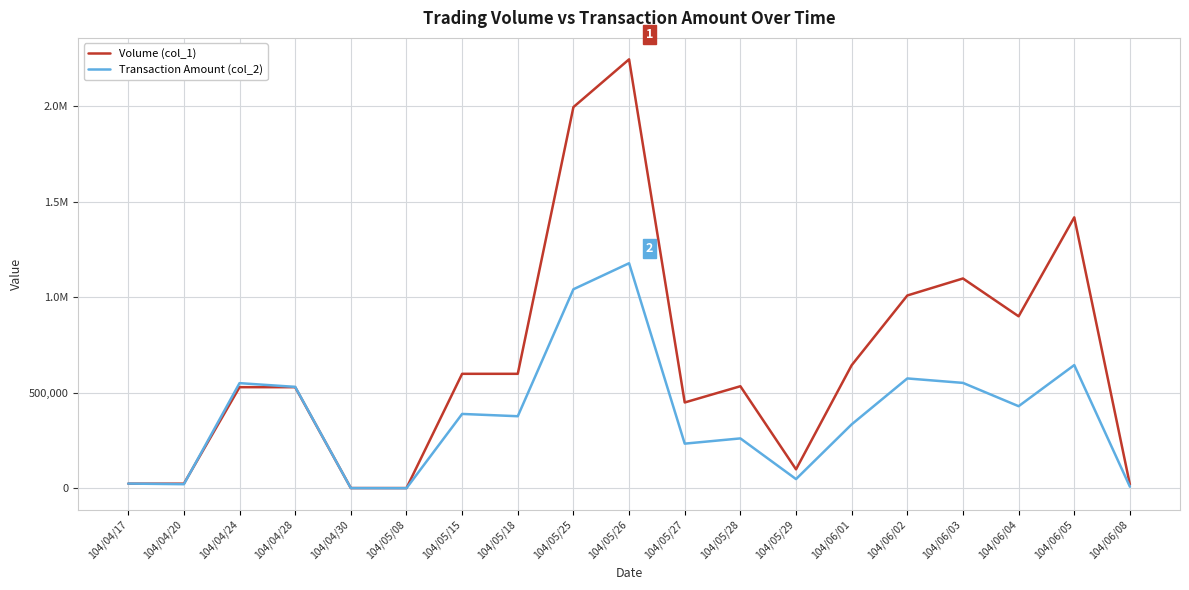

Reading left to right, extract all data points from this chart.

Volume (col_1): 104/04/17=25000	104/04/20=25000	104/04/24=530000	104/04/28=530000	104/04/30=2000	104/05/08=2000	104/05/15=600000	104/05/18=600000	104/05/25=1996000	104/05/26=2246000	104/05/27=450000	104/05/28=535000	104/05/29=100000	104/06/01=645000	104/06/02=1010000	104/06/03=1099000	104/06/04=901000	104/06/05=1419000	104/06/08=20000
Transaction Amount (col_2): 104/04/17=25500	104/04/20=22250	104/04/24=551200	104/04/28=531630	104/04/30=1800	104/05/08=1280	104/05/15=390000	104/05/18=378000	104/05/25=1042610	104/05/26=1178790	104/05/27=234500	104/05/28=261950	104/05/29=49000	104/06/01=335450	104/06/02=575800	104/06/03=552470	104/06/04=430500	104/06/05=645630	104/06/08=9100